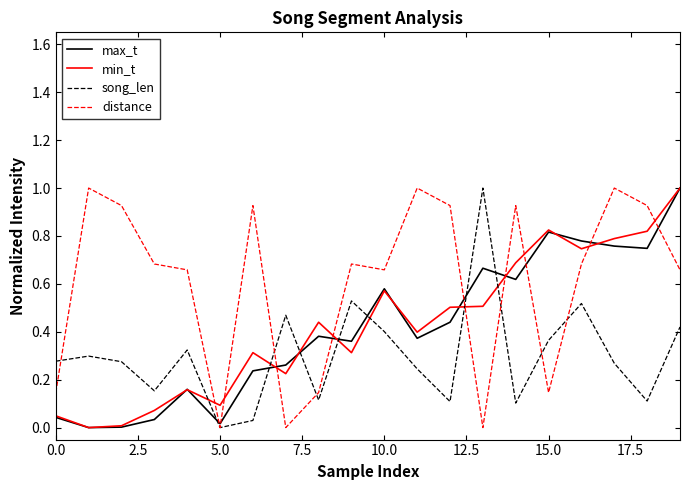

True or false: min_t and song_len intersect in this chart.

True